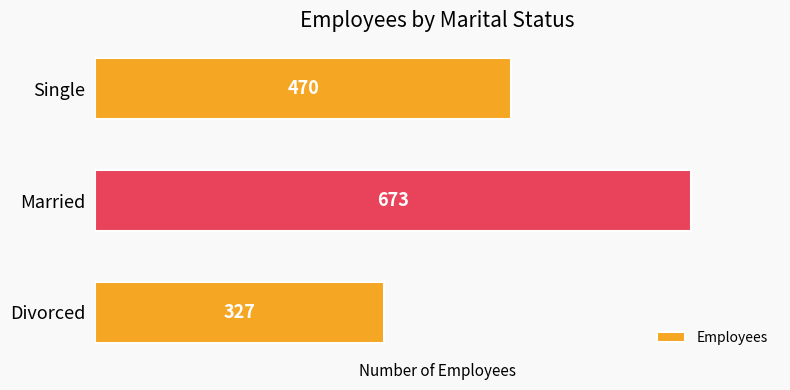

Read the value at Single.

470